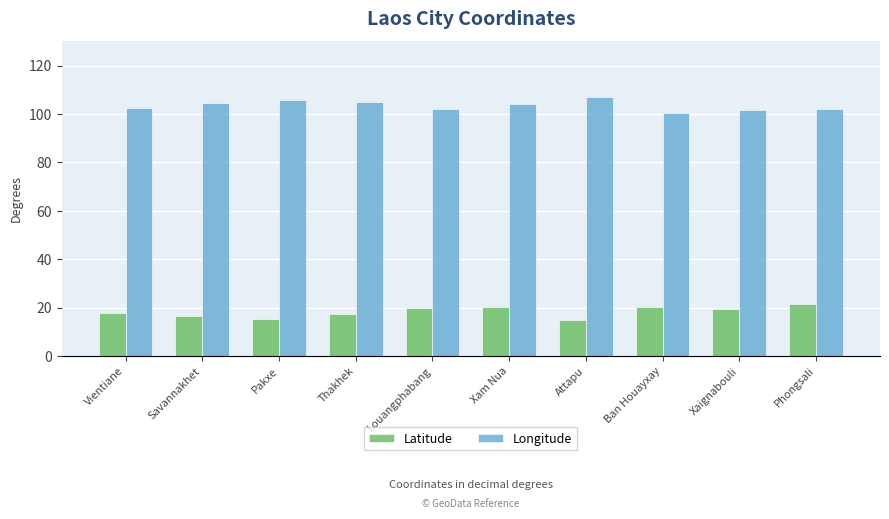

Rank the series at Attapu from lowest to highest value.

Latitude, Longitude